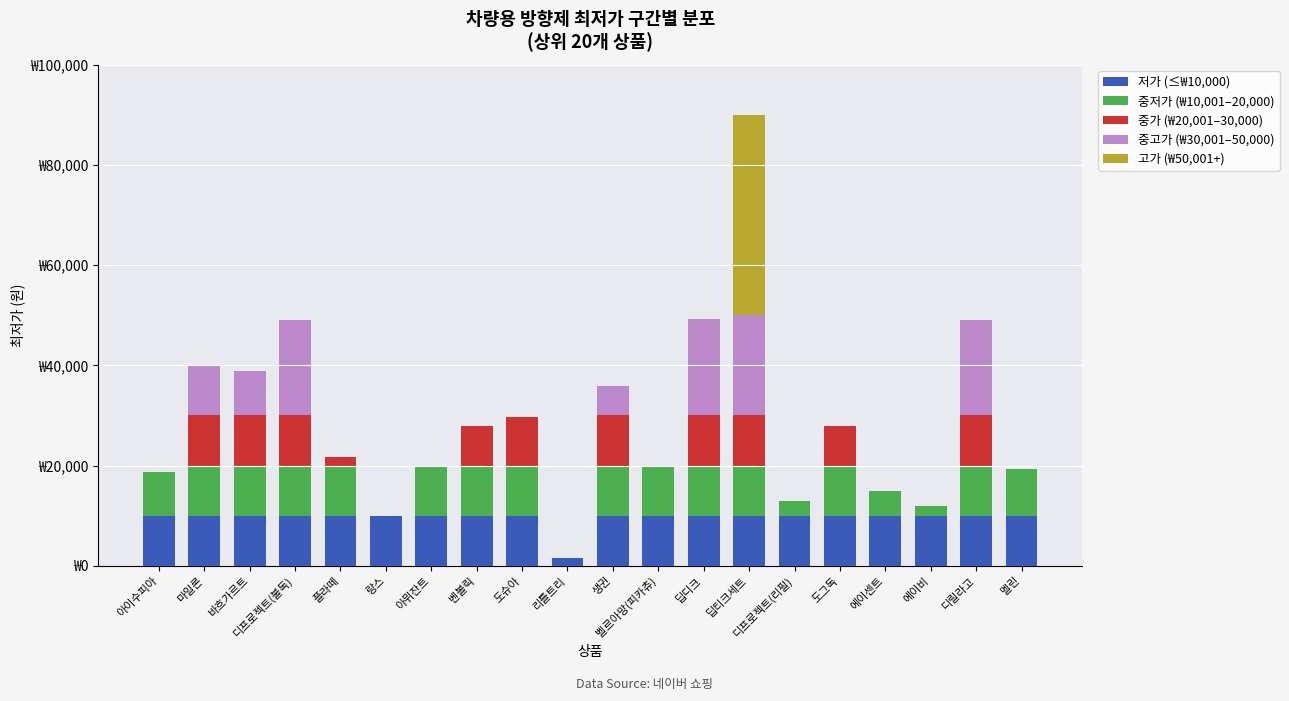

Where is 중가 (₩20,001–30,000) nearest to the value 5000?

벤볼릭